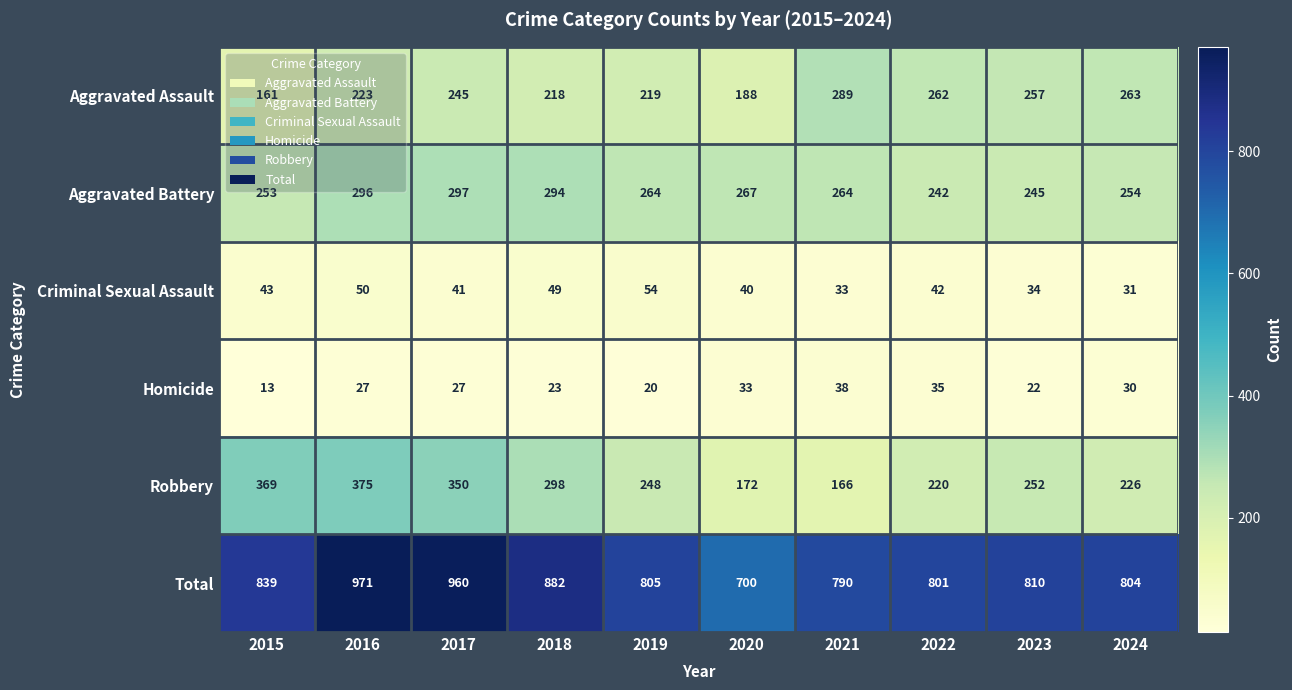

The value of Total at 2024 is 804. True or false?

True